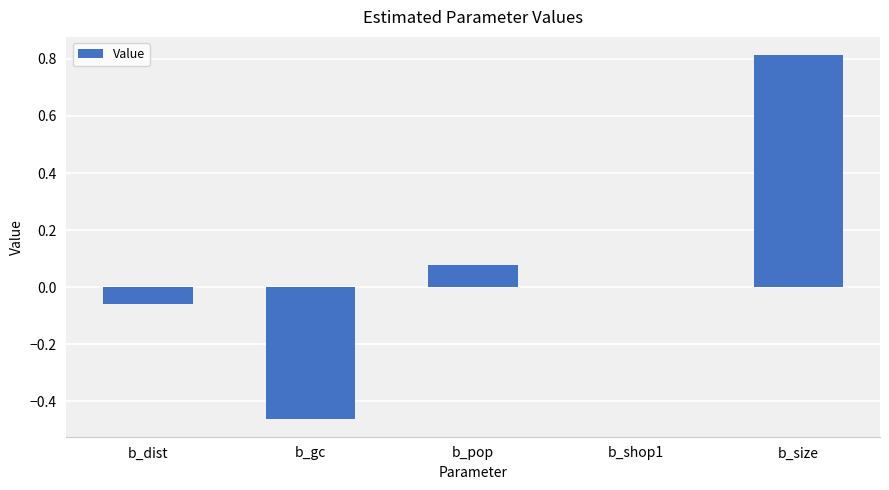

Count the number of categories in the chart.

5